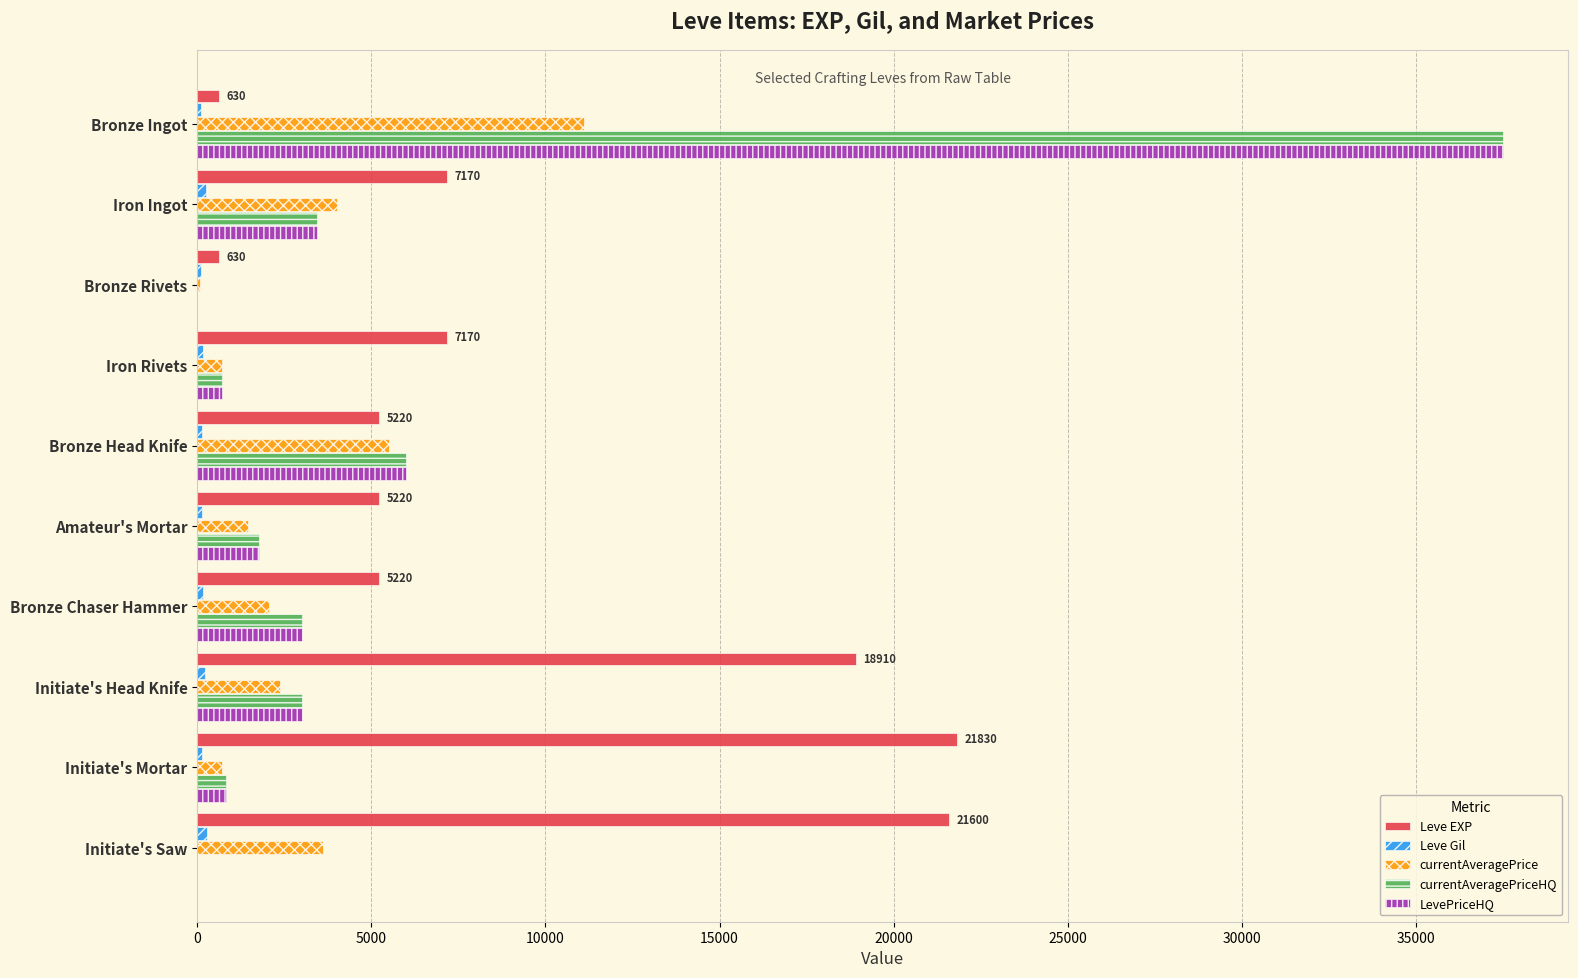

What is the maximum value for Leve EXP?

21830